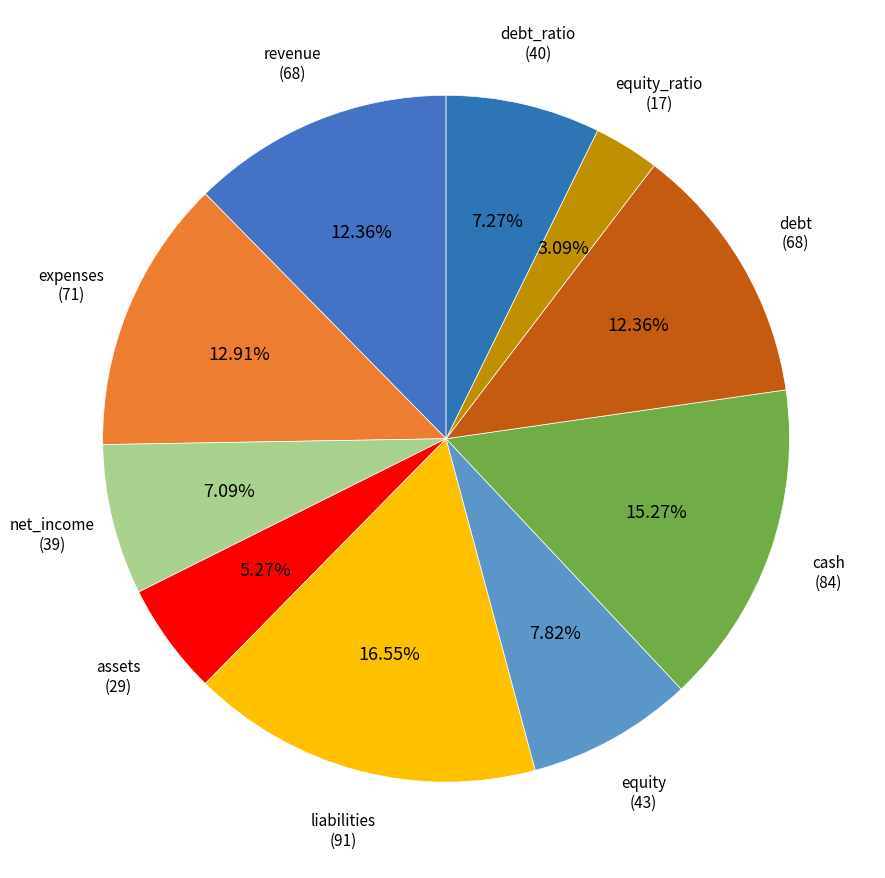

What is the total percentage of revenue and equity_ratio?

15.5%